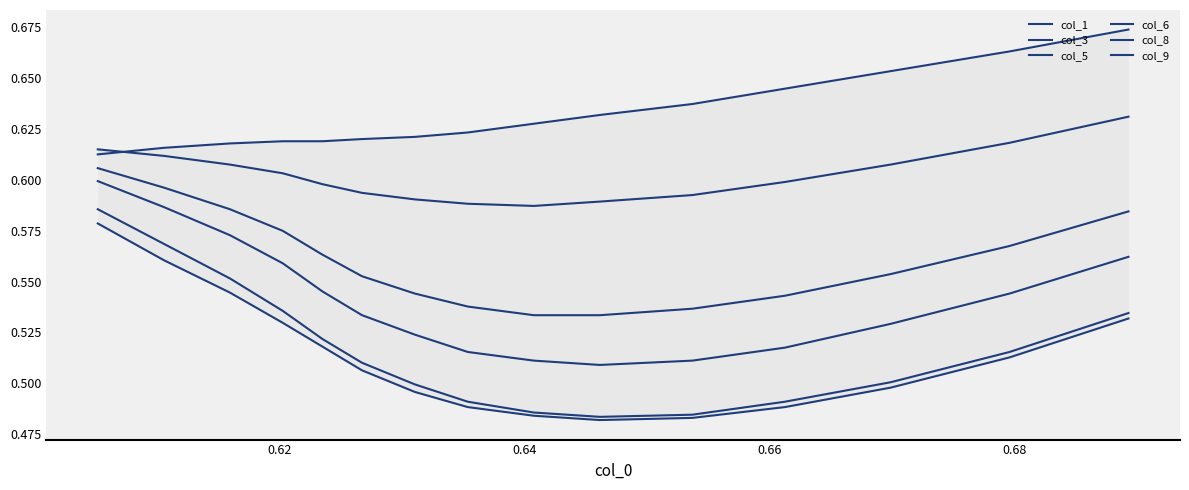

True or false: col_6 and col_8 cross at least once.

False